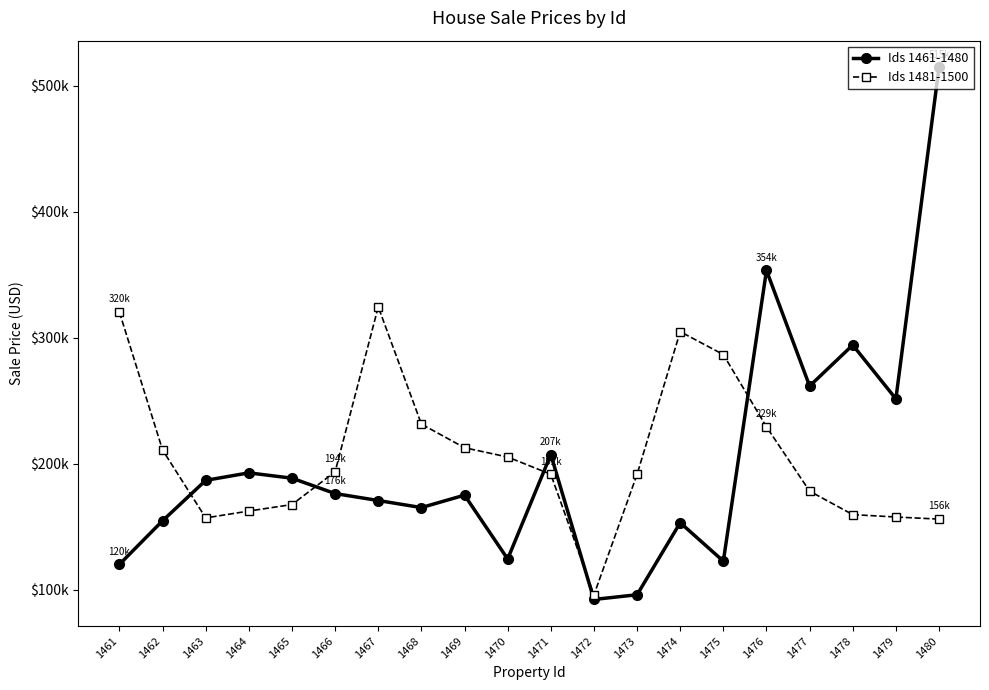

Reading right to left, what are all the values shown in this chart?

Ids 1461-1480: 1480=514834.7	1479=251655.5	1478=294401.4	1477=261809.5	1476=353614.5	1475=122840.7	1474=153381.1	1473=96183.2	1472=92453.9	1471=207418.4	1470=124568.0	1469=175244.1	1468=165373.2	1467=170976.6	1466=176497.5	1465=188701.2	1464=192936.8	1463=186983.6	1462=154927.5	1461=120288.9
Ids 1481-1500: 1480=156209.1	1479=157892.5	1478=159784.5	1477=178402.8	1476=229440.6	1475=286817.9	1474=305000.8	1473=191740.4	1472=96053.0	1471=191812.7	1470=205498.5	1469=212869.3	1468=231633.2	1467=324679.1	1466=193790.6	1465=167786.9	1464=162624.3	1463=157169.4	1462=211044.3	1461=320439.5